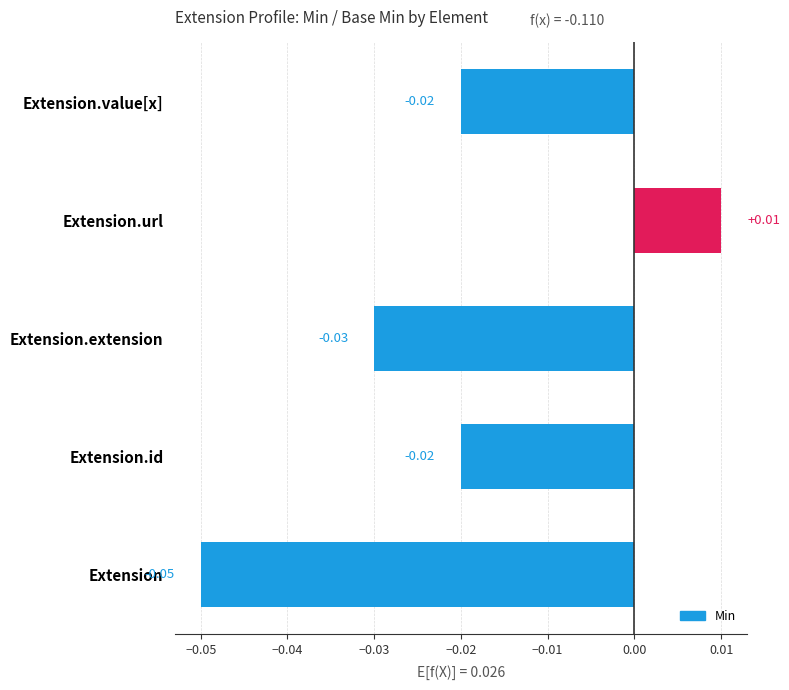

Which label corresponds to the largest value in the chart?

Extension.url